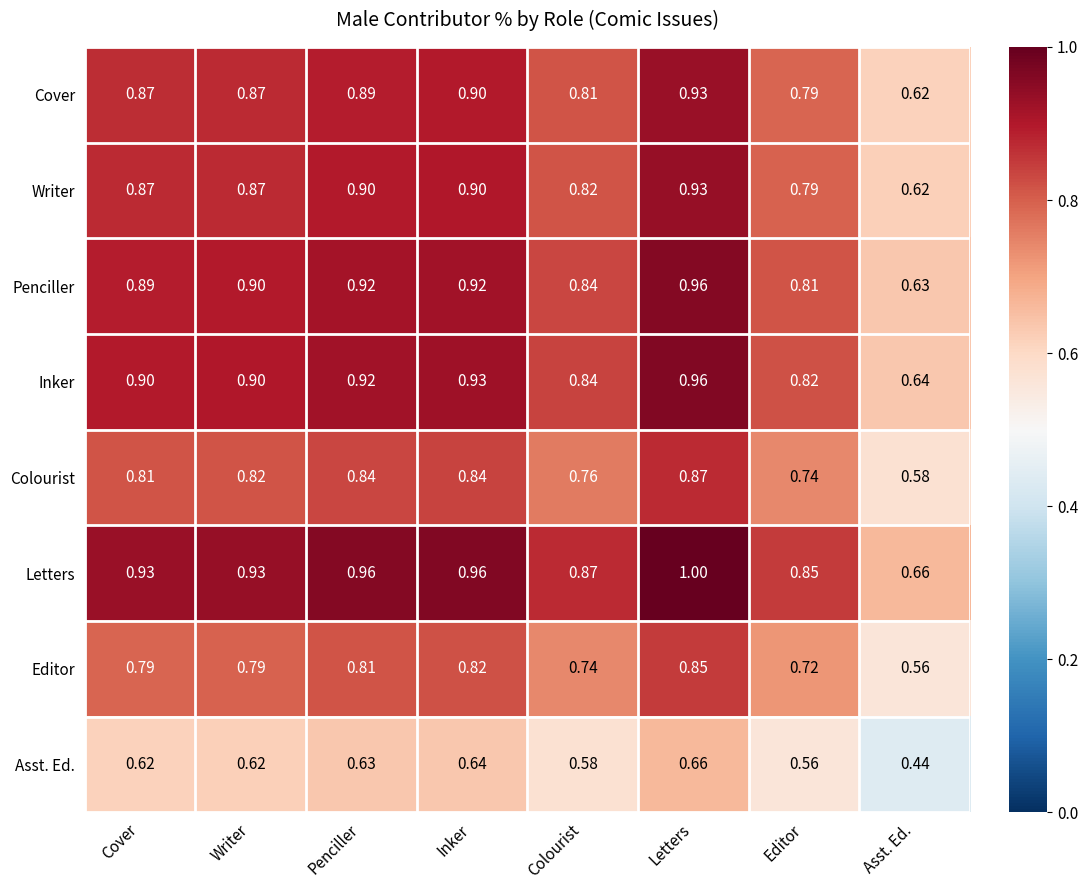

At which label is Inker closest to 0?

Asst. Ed.